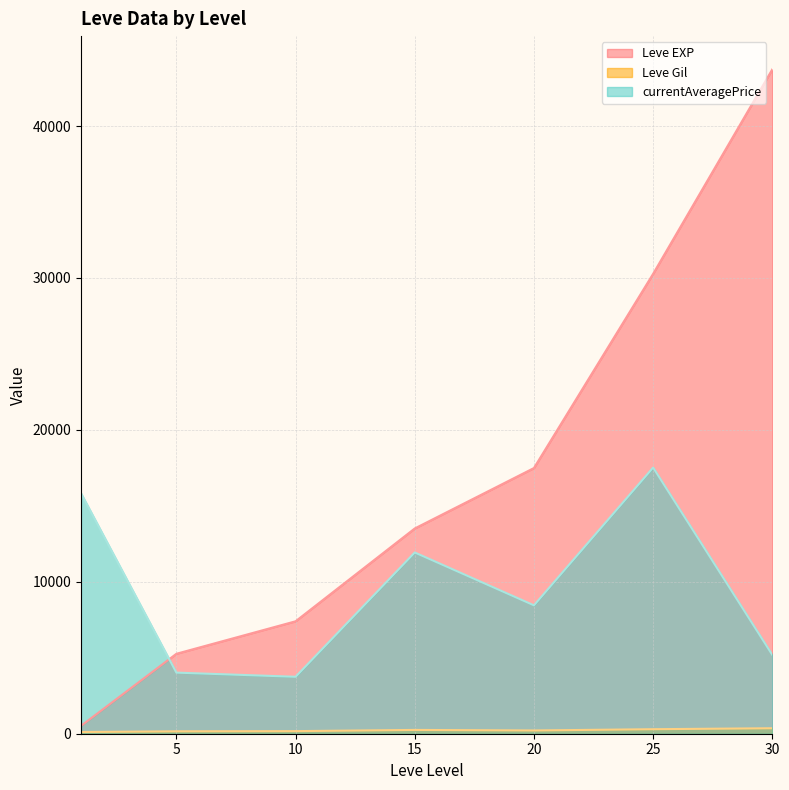

At which category is the sum across all series the highest?

30